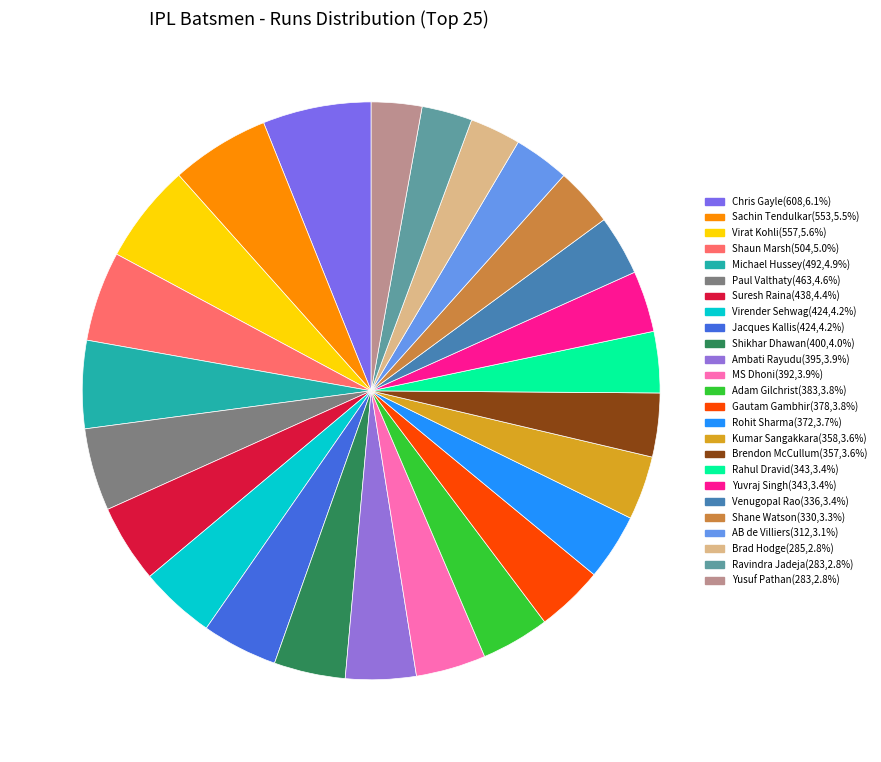

How many segments does this pie chart have?

25